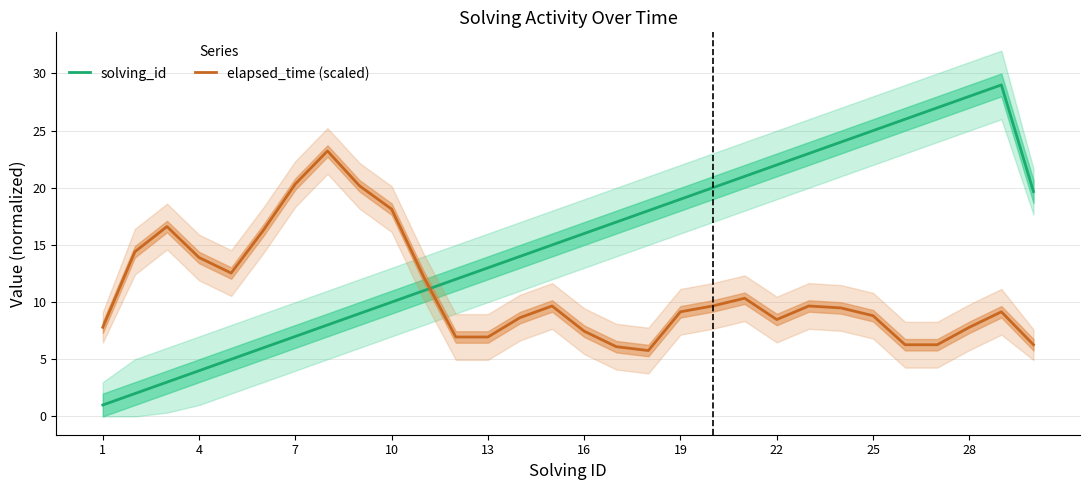

What is the maximum value for elapsed_time (scaled)?

23.2